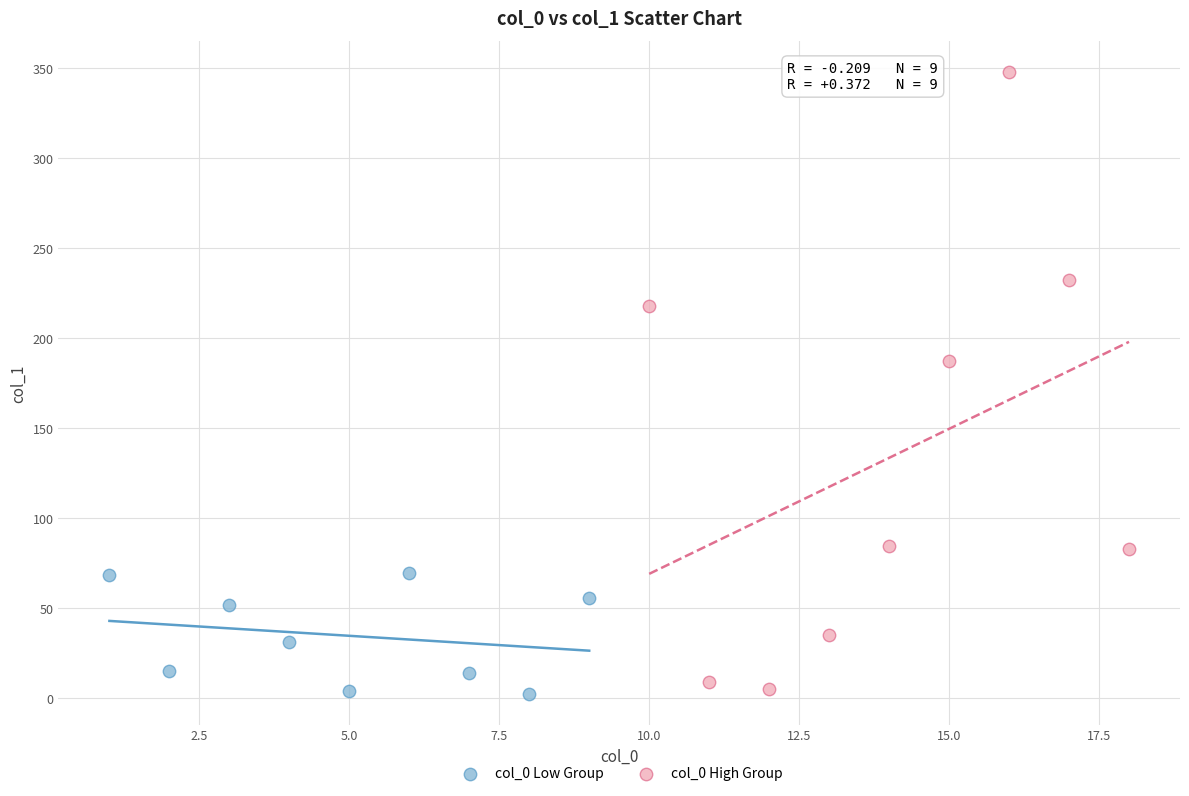

Which series contains the highest Y value?

col_0 High Group